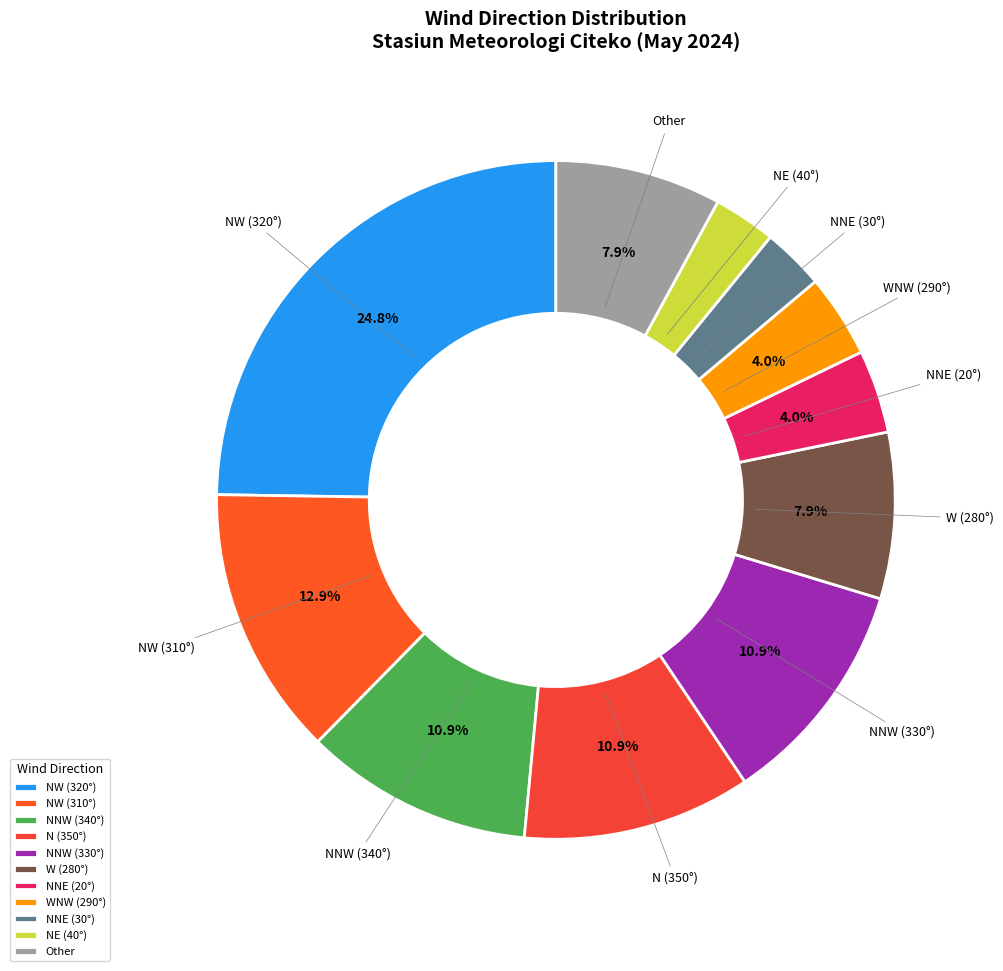

Which has a higher value, N (350°) or Other?

N (350°)